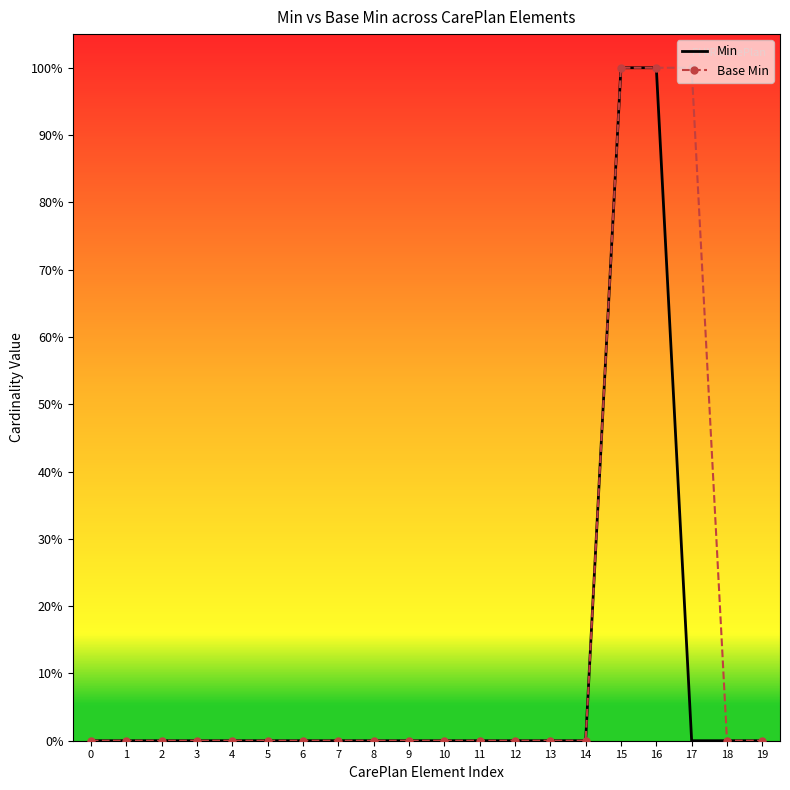

Rank the series by their average value, from lowest to highest.

Min, Base Min